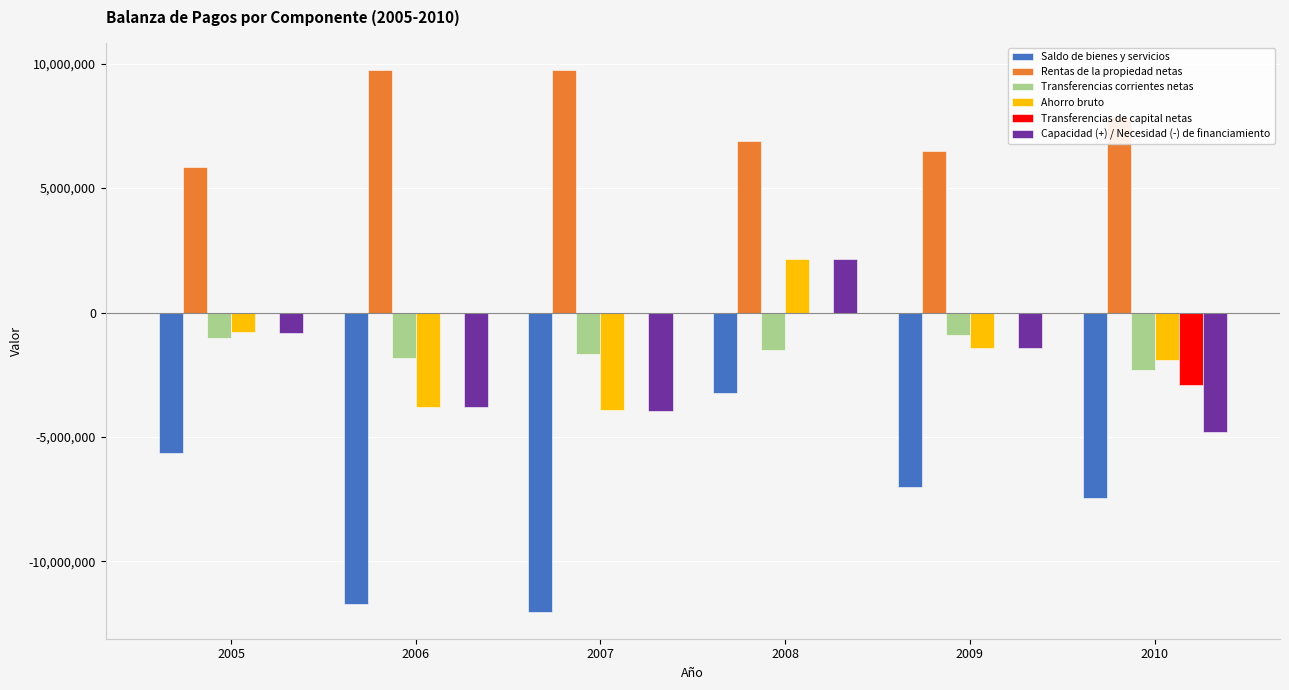

Where does the Rentas de la propiedad netas series first go above 7863106?

2006